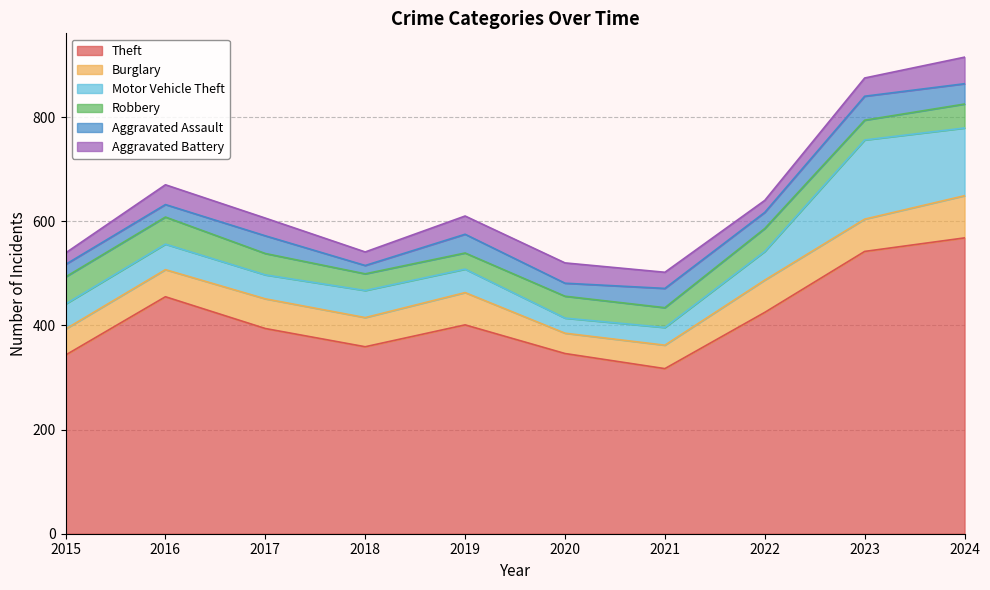

Rank the categories by Aggravated Assault value from highest to lowest.

2023, 2024, 2021, 2019, 2017, 2022, 2020, 2015, 2016, 2018